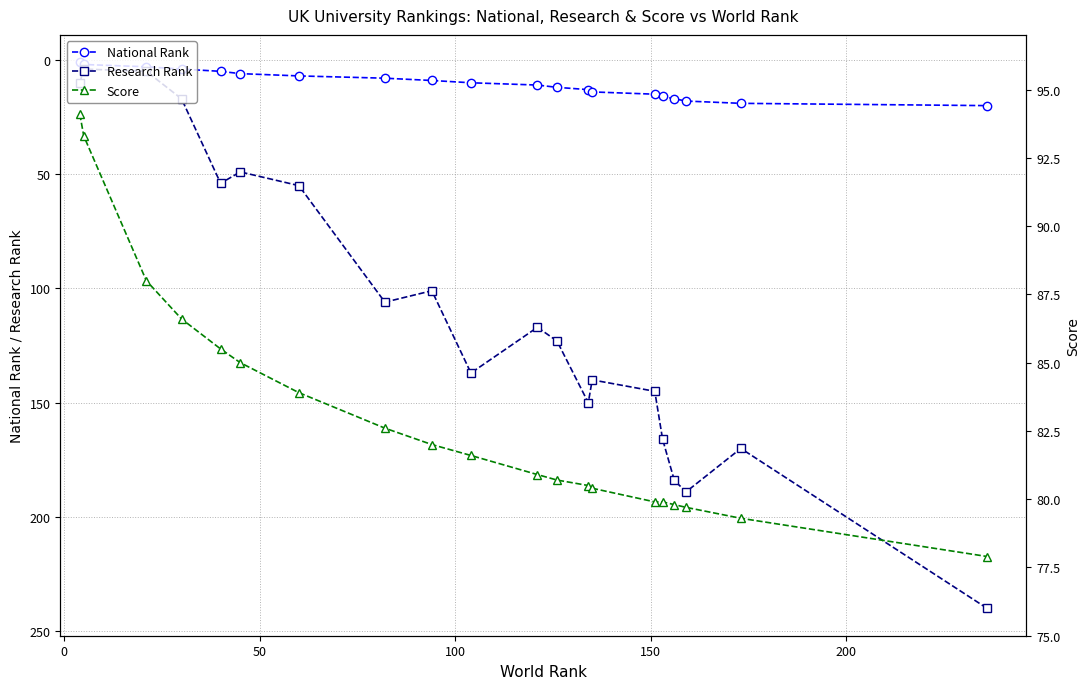

True or false: National Rank and Research Rank cross at least once.

False